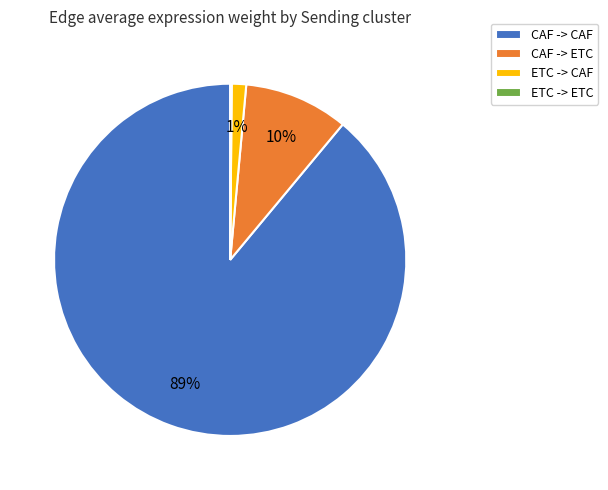

Combined, do ETC -> CAF and CAF -> CAF account for over 50%?

Yes